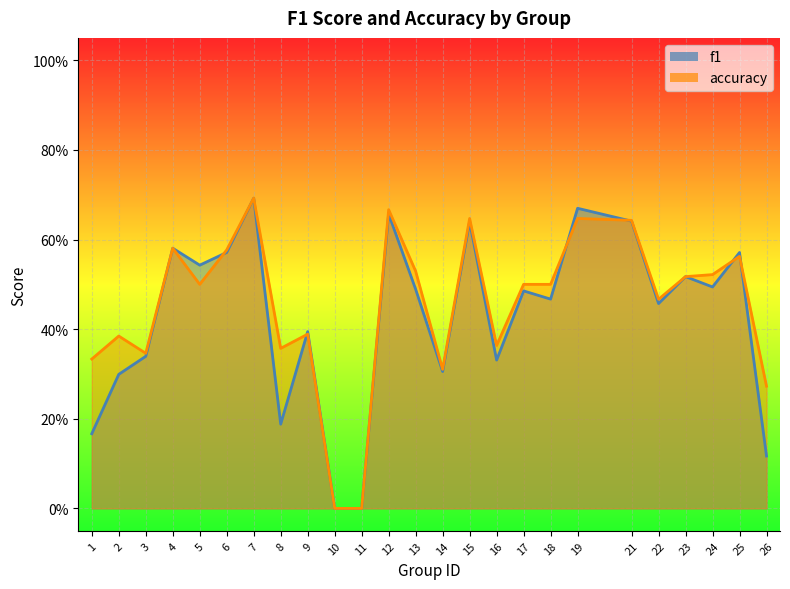

What is the sum of all accuracy values?

11.3